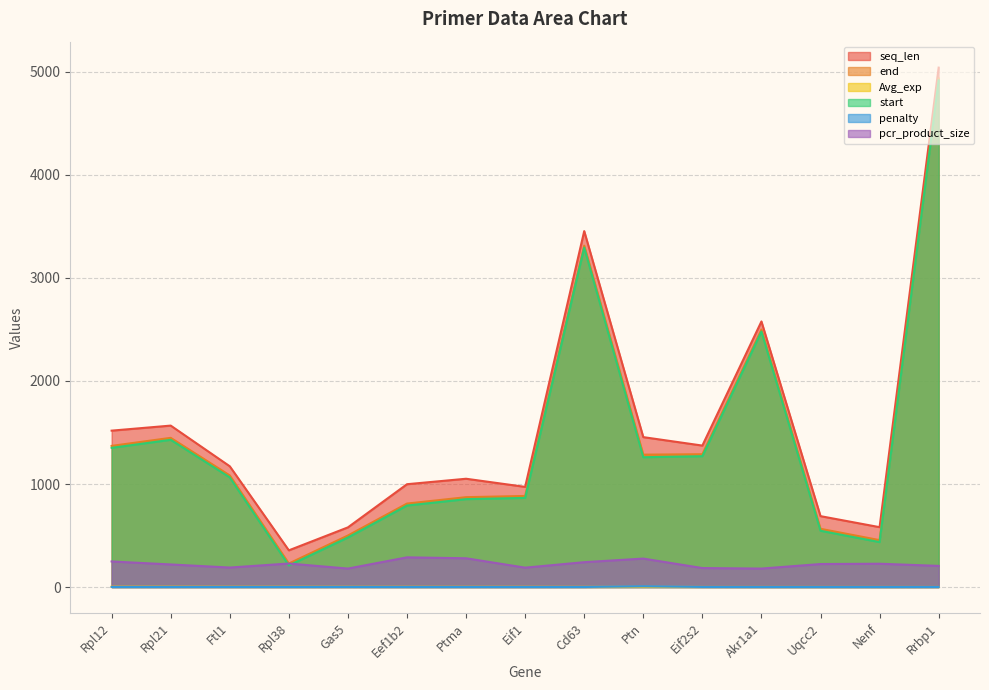

Reading left to right, transcribe all the data shown in this chart.

seq_len: Rpl12=1518.0	Rpl21=1567.0	Ftl1=1172.0	Rpl38=356.0	Gas5=579.0	Eef1b2=998.0	Ptma=1051.0	Eif1=972.0	Cd63=3455.0	Ptn=1455.0	Eif2s2=1373.0	Akr1a1=2578.0	Uqcc2=688.0	Nenf=581.0	Rrbp1=5042.0
end: Rpl12=1370.0	Rpl21=1448.0	Ftl1=1083.0	Rpl38=228.0	Gas5=500.0	Eef1b2=810.0	Ptma=872.0	Eif1=884.0	Cd63=3314.0	Ptn=1285.0	Eif2s2=1289.0	Akr1a1=2499.0	Uqcc2=565.0	Nenf=455.0	Rrbp1=4937.0
Avg_exp: Rpl12=3.0	Rpl21=2.9	Ftl1=2.4	Rpl38=2.3	Gas5=2.2	Eef1b2=2.1	Ptma=2.0	Eif1=1.9	Cd63=1.6	Ptn=1.6	Eif2s2=0.9	Akr1a1=0.8	Uqcc2=0.8	Nenf=0.7	Rrbp1=0.6
start: Rpl12=1351.0	Rpl21=1429.0	Ftl1=1064.0	Rpl38=209.0	Gas5=481.0	Eef1b2=791.0	Ptma=853.0	Eif1=865.0	Cd63=3295.0	Ptn=1260.0	Eif2s2=1270.0	Akr1a1=2480.0	Uqcc2=546.0	Nenf=436.0	Rrbp1=4918.0
penalty: Rpl12=0.3	Rpl21=0.2	Ftl1=0.3	Rpl38=0.2	Gas5=0.6	Eef1b2=0.2	Ptma=0.2	Eif1=0.0	Cd63=0.3	Ptn=7.3	Eif2s2=0.6	Akr1a1=0.3	Uqcc2=0.2	Nenf=0.1	Rrbp1=0.4
pcr_product_size: Rpl12=248.0	Rpl21=219.0	Ftl1=189.0	Rpl38=228.0	Gas5=179.0	Eef1b2=288.0	Ptma=279.0	Eif1=188.0	Cd63=241.0	Ptn=276.0	Eif2s2=184.0	Akr1a1=179.0	Uqcc2=223.0	Nenf=226.0	Rrbp1=205.0